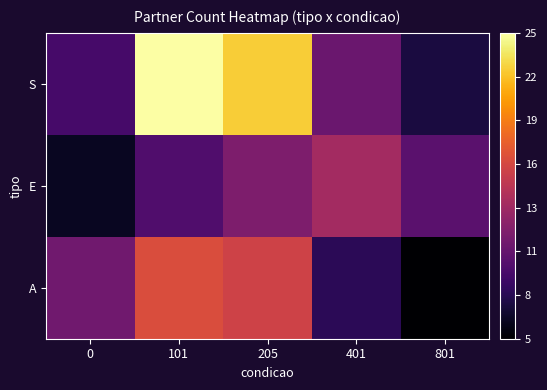

Rank the series by their maximum value, from highest to lowest.

S, A, E